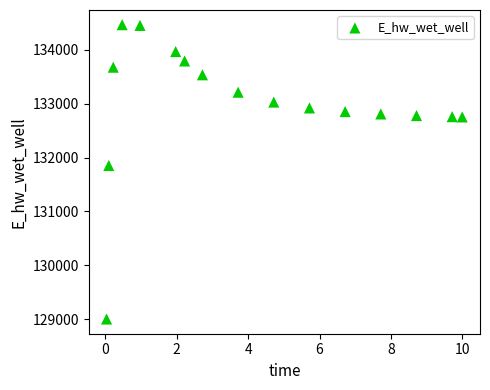

What is the range of Y values (max minus min)?

5452.3